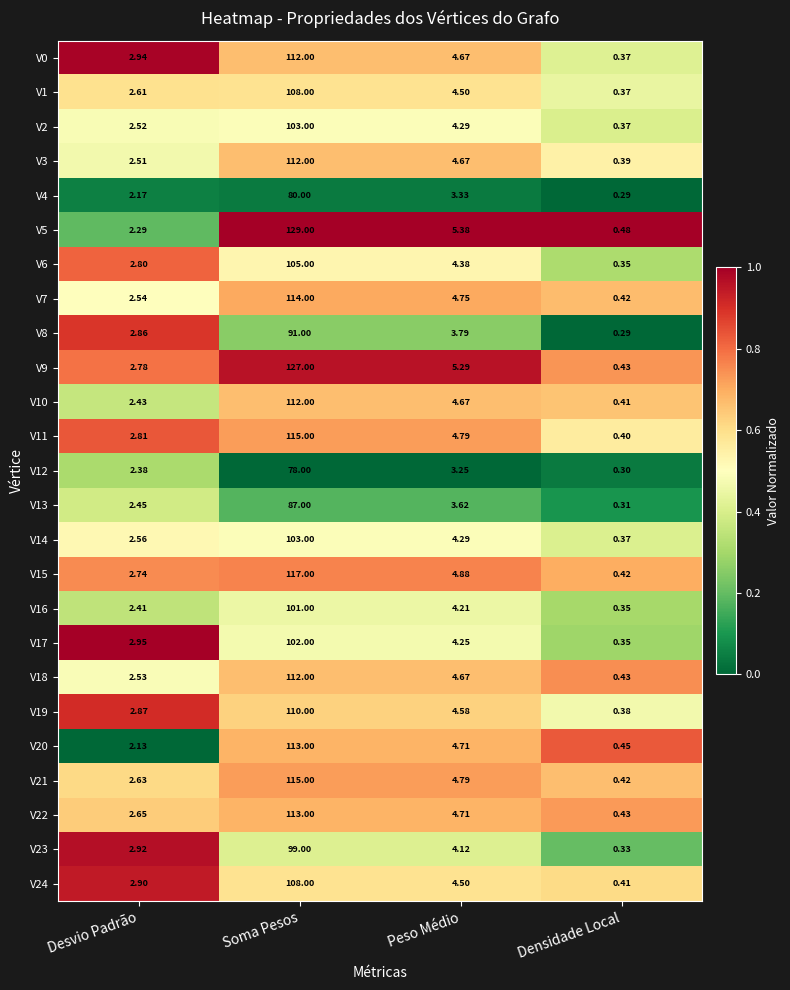

List the labels in order of V5 value, smallest first.

Densidade Local, Desvio Padrão, Peso Médio, Soma Pesos